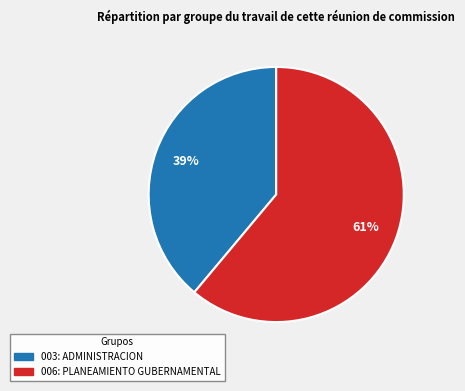

Count the number of slices in the pie.

2